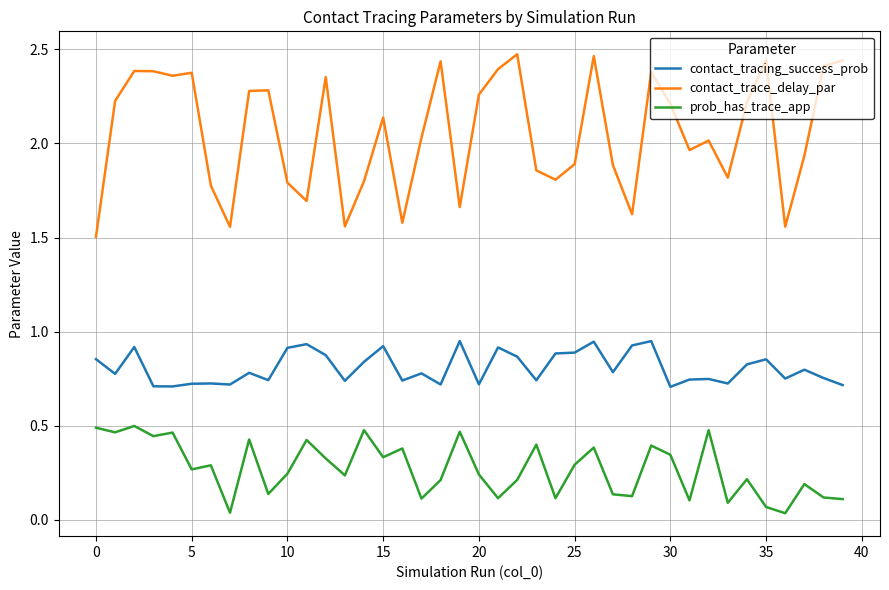

Rank the series by their average value, from lowest to highest.

prob_has_trace_app, contact_tracing_success_prob, contact_trace_delay_par